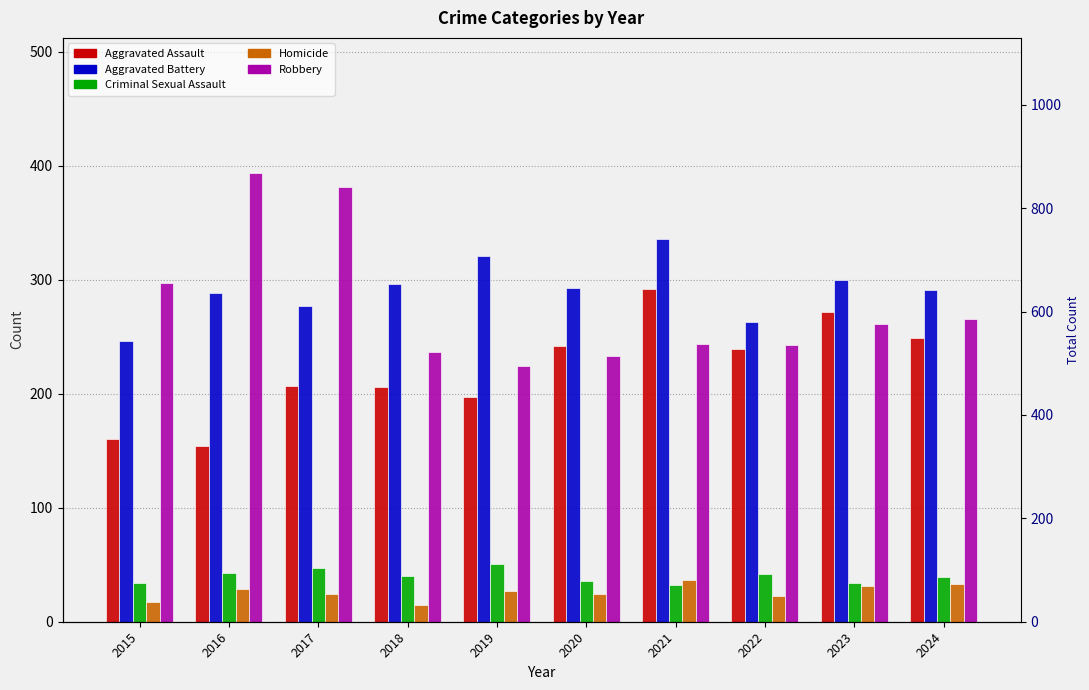

Are the bars grouped side by side (vs. stacked)?

Yes